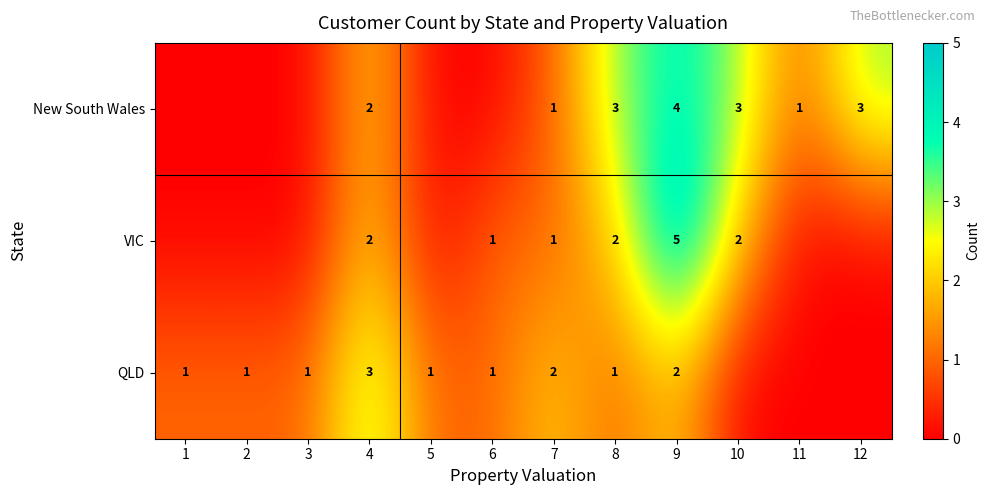

Is the value of QLD at 5 greater than the value of VIC at 8?

No